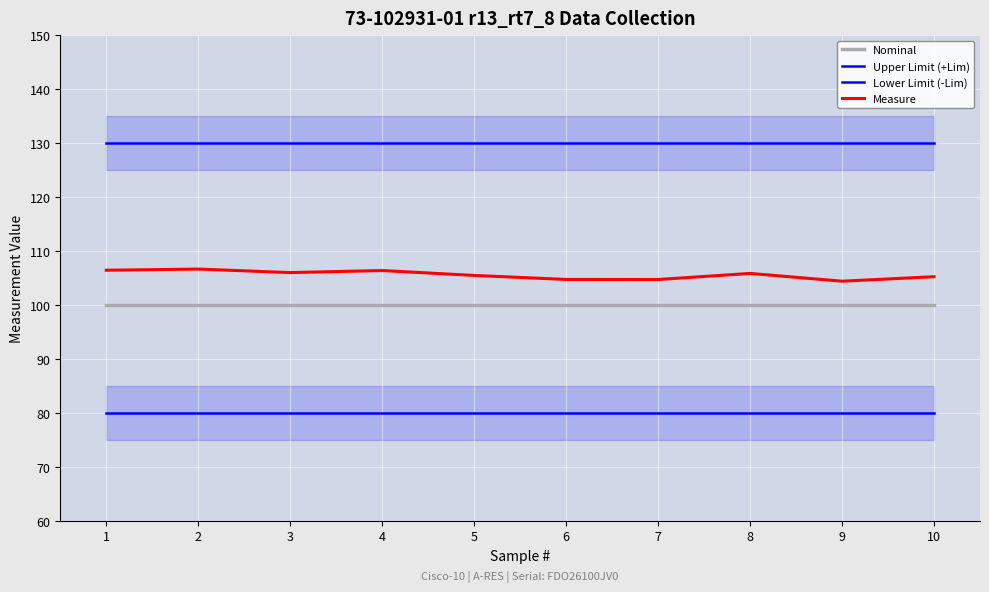

Where is Nominal nearest to the value 100?

1